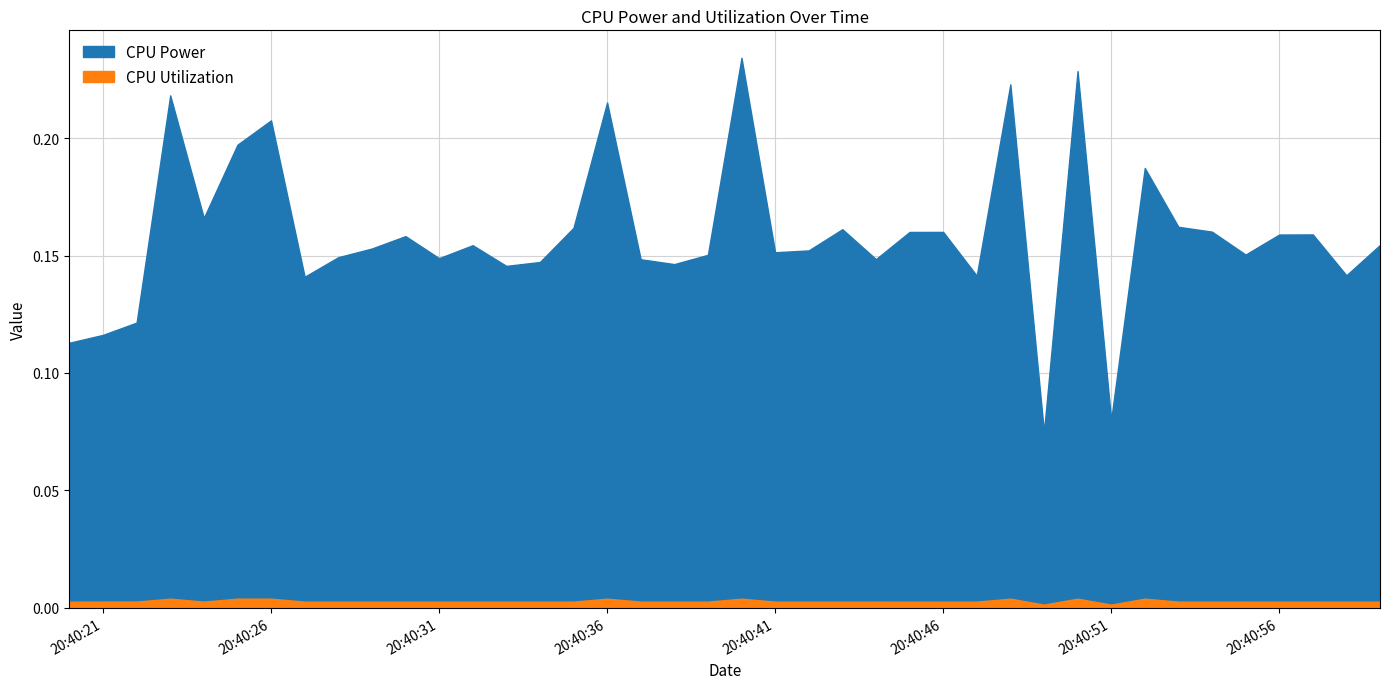

What is the spread (max minus min) of values at 2025-03-21 20:40:47?

0.1